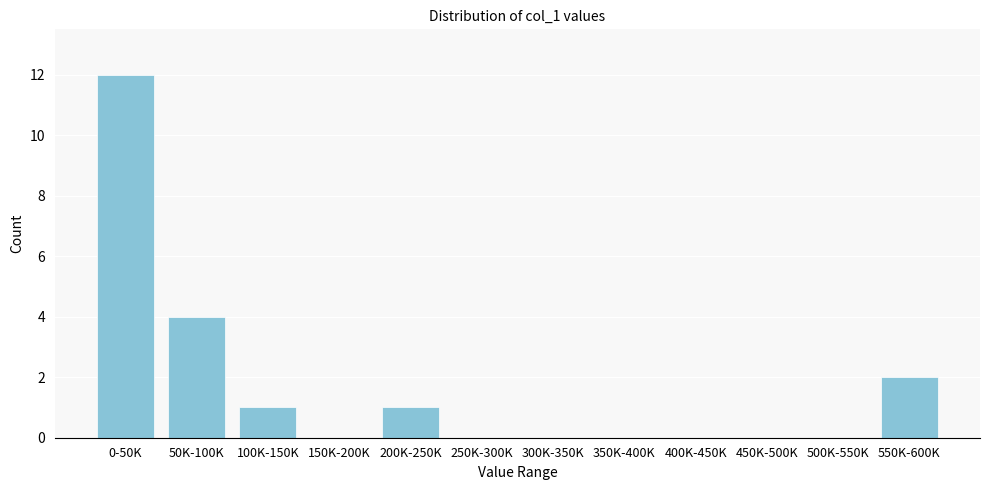

Reading left to right, what are all the values shown in this chart?

0-50K=12	50K-100K=4	100K-150K=1	150K-200K=0	200K-250K=1	250K-300K=0	300K-350K=0	350K-400K=0	400K-450K=0	450K-500K=0	500K-550K=0	550K-600K=2